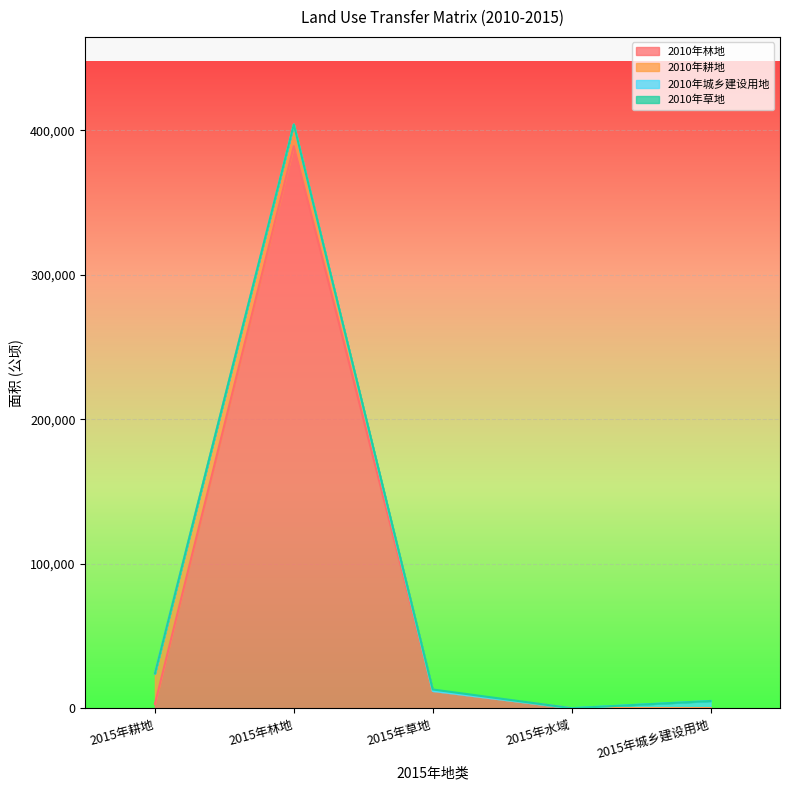

At which label does 2010年林地 reach its peak?

2015年林地